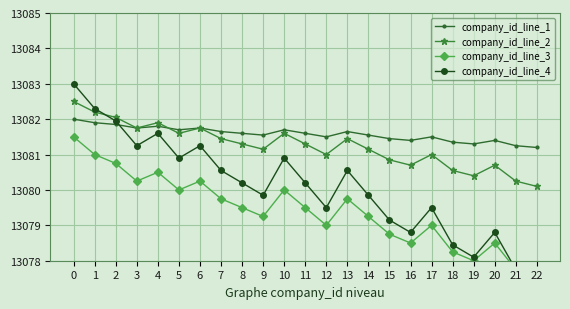

What is the maximum value for company_id_line_2?

13082.5